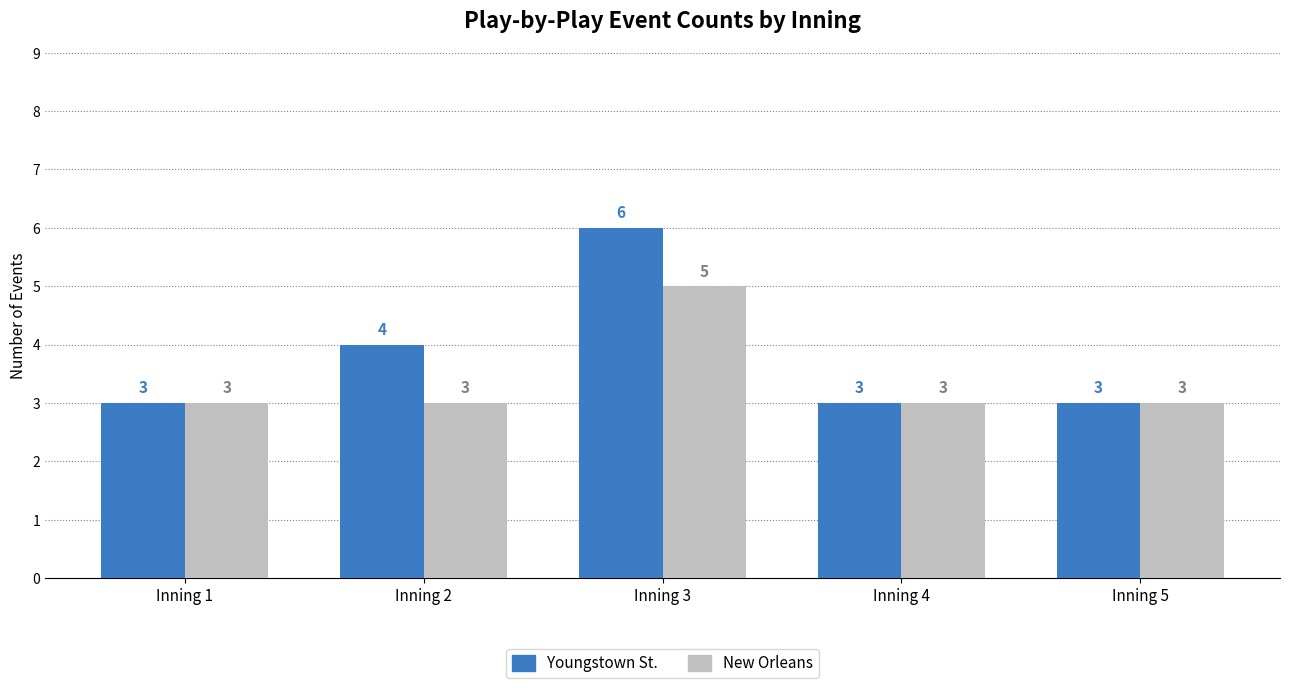

At which category is the sum across all series the highest?

Inning 3